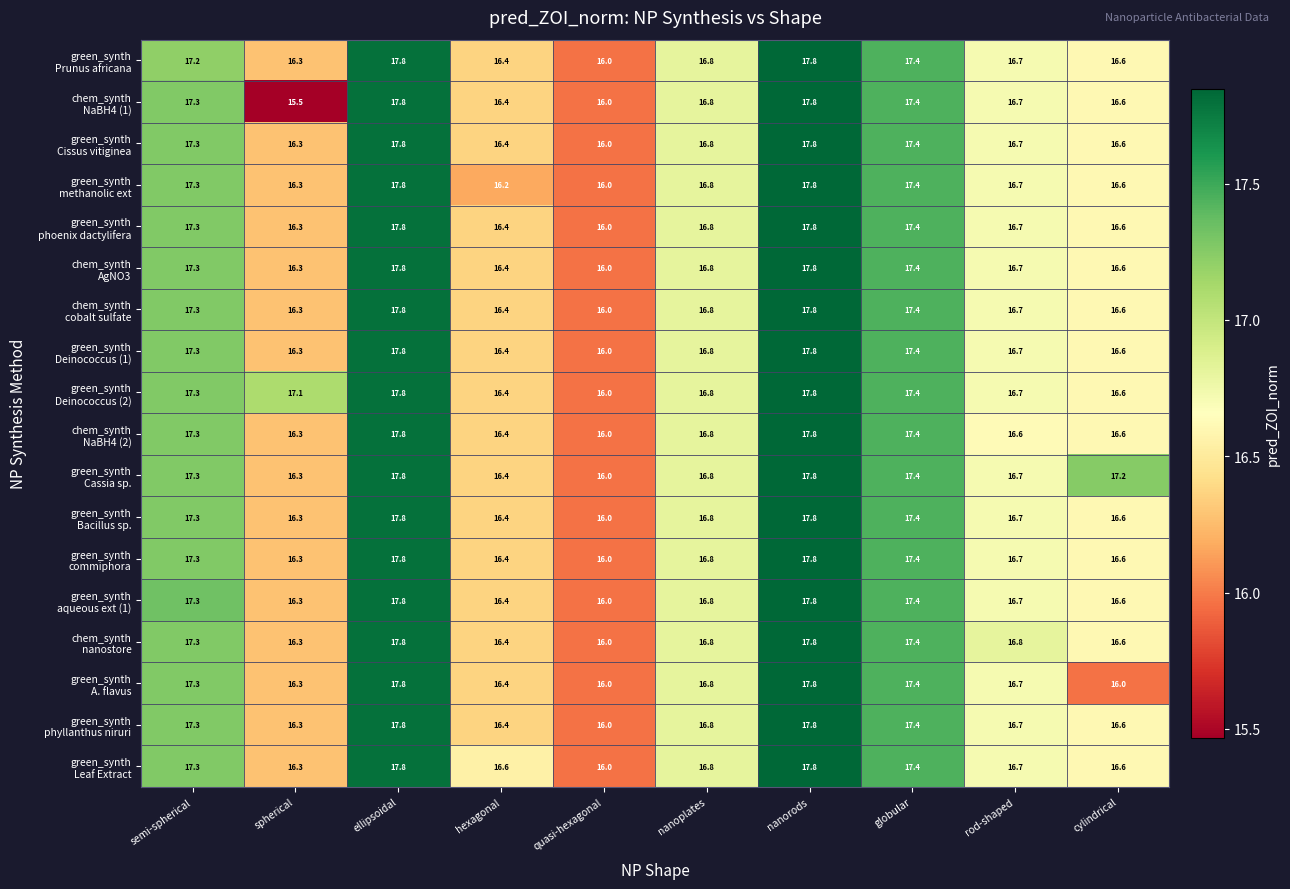

What is the total value across all series at quasi-hexagonal?

288.0